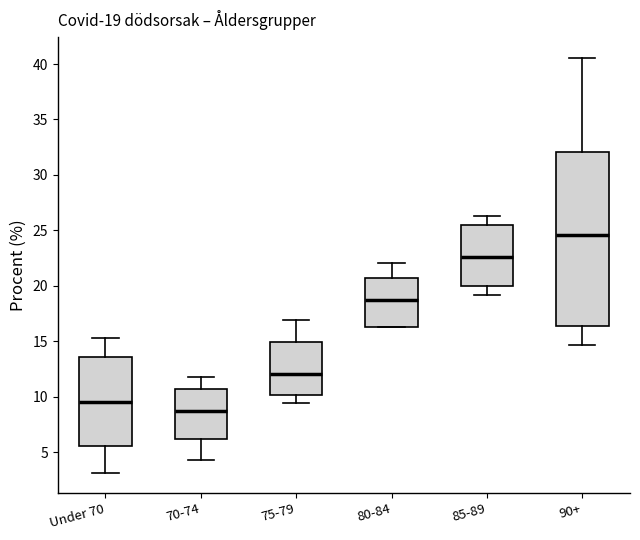

Which box's median line is the highest?

90+